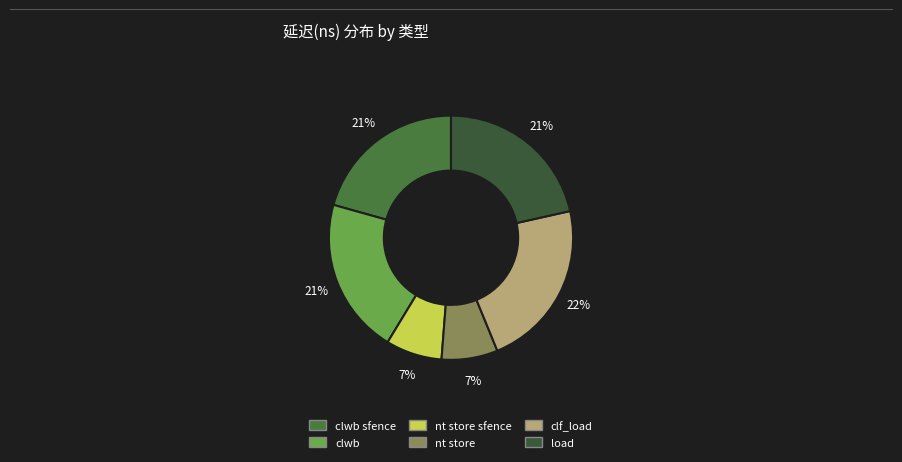

What percentage is the nt store slice, to the nearest percent?

7%